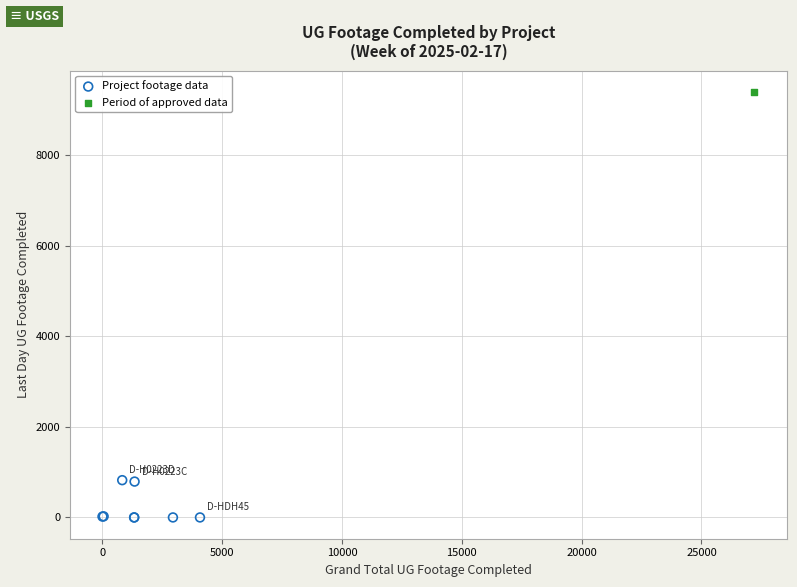

What are all the series names shown in the legend?

Project footage data, Period of approved data